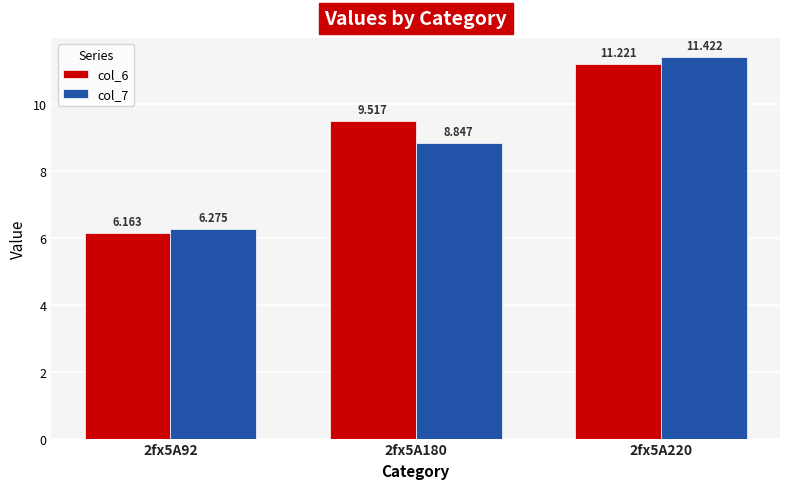

What is the spread (max minus min) of values at 2fx5A180?

0.7